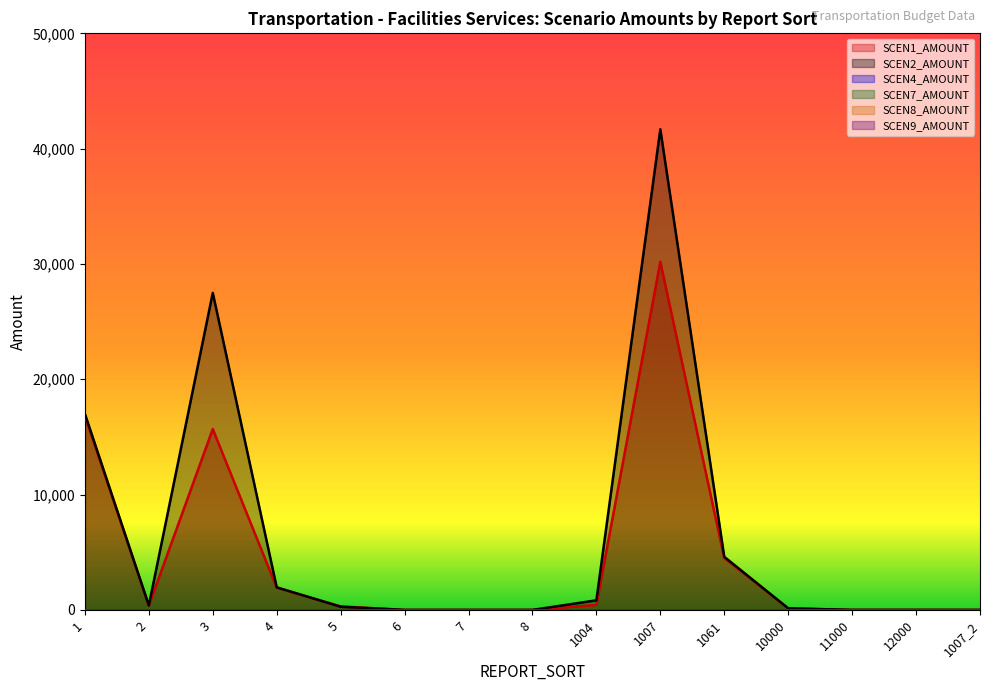

Rank the series at 1061 from lowest to highest value.

SCEN4_AMOUNT, SCEN7_AMOUNT, SCEN8_AMOUNT, SCEN9_AMOUNT, SCEN1_AMOUNT, SCEN2_AMOUNT